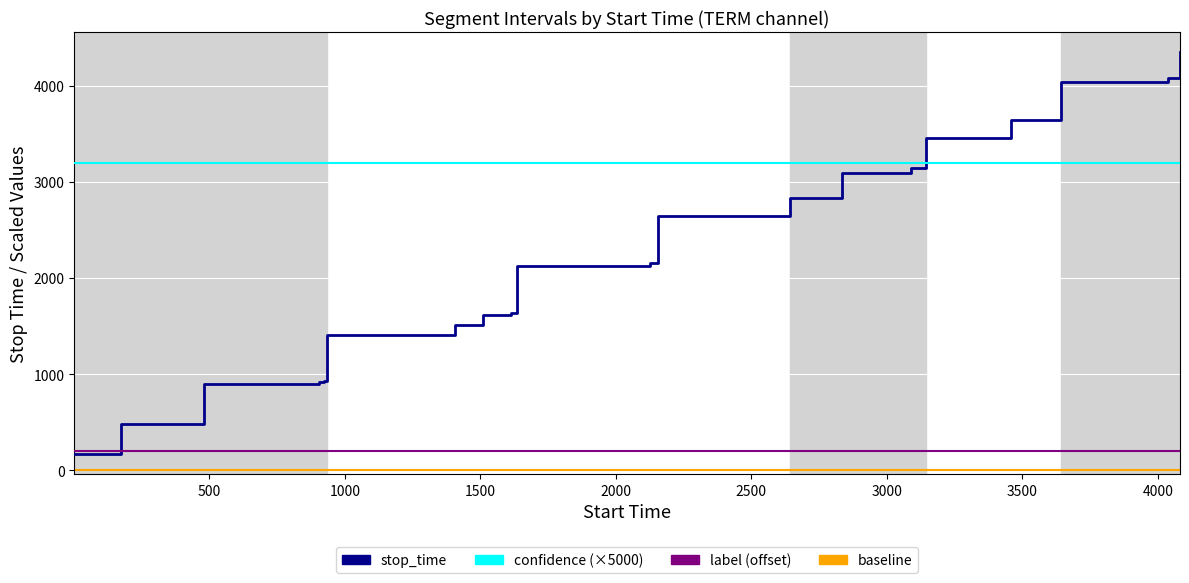

Reading left to right, transcribe all the data shown in this chart.

stop_time: 0=171.0	1=480.0	2=903.0	3=920.0	4=934.0	5=1404.0	6=1508.0	7=1612.0	8=1633.0	9=2126.0	10=2154.0	11=2640.0	12=2835.0	13=3088.0	14=3144.0	15=3456.0	16=3642.0	17=4038.0	18=4081.0	19=4348.0
label: 0=0.0	1=0.0	2=0.0	3=0.0	4=0.0	5=0.0	6=0.0	7=0.0	8=0.0	9=0.0	10=0.0	11=0.0	12=0.0	13=0.0	14=0.0	15=0.0	16=0.0	17=0.0	18=0.0	19=0.0
confidence: 0=0.6	1=0.6	2=0.6	3=0.6	4=0.6	5=0.6	6=0.6	7=0.6	8=0.6	9=0.6	10=0.6	11=0.6	12=0.6	13=0.6	14=0.6	15=0.6	16=0.6	17=0.6	18=0.6	19=0.6